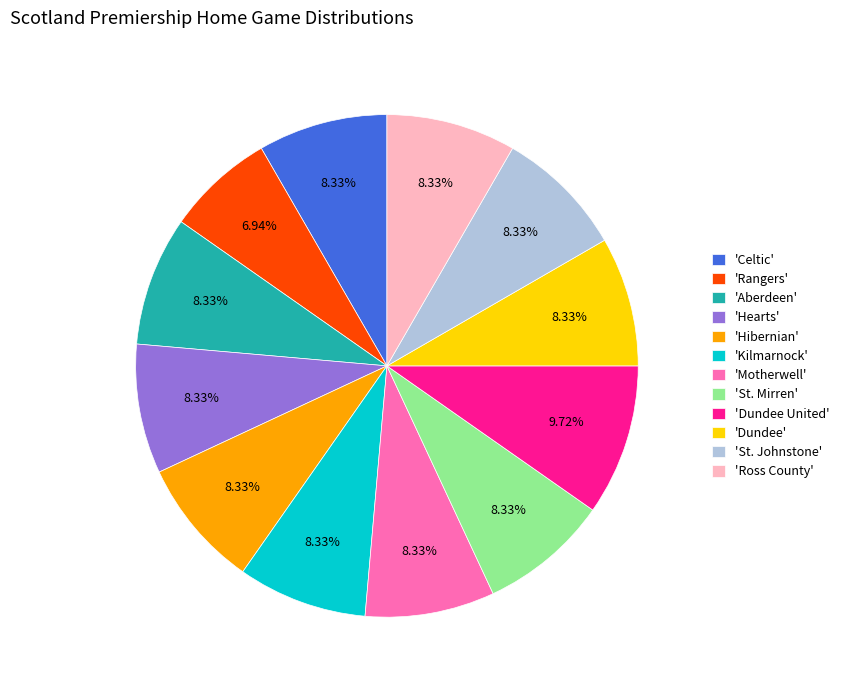

To the nearest percent, what is the difference between the largest and smallest slice percentages?

3%